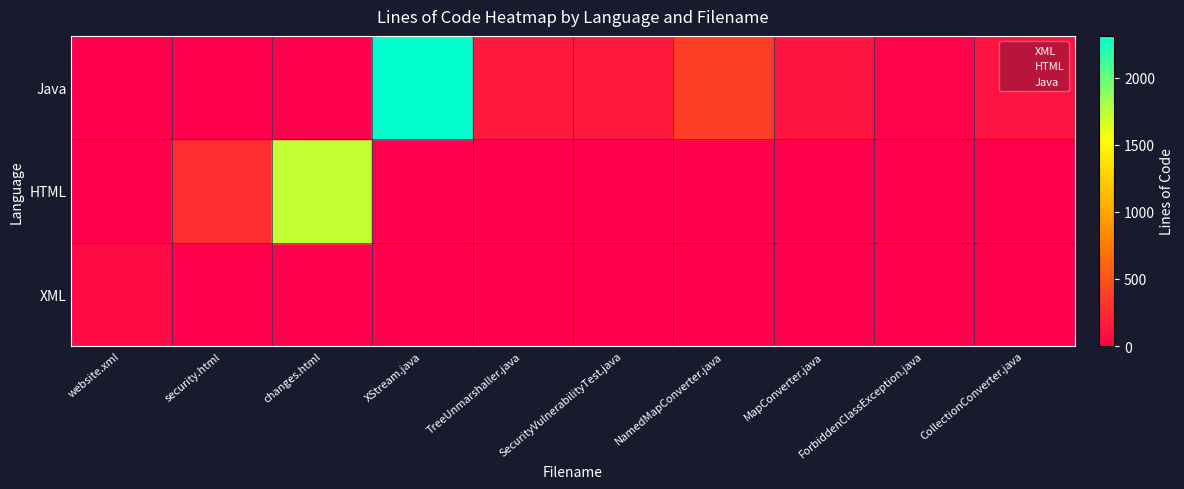

What is the total value across all series at changes.html?

1732